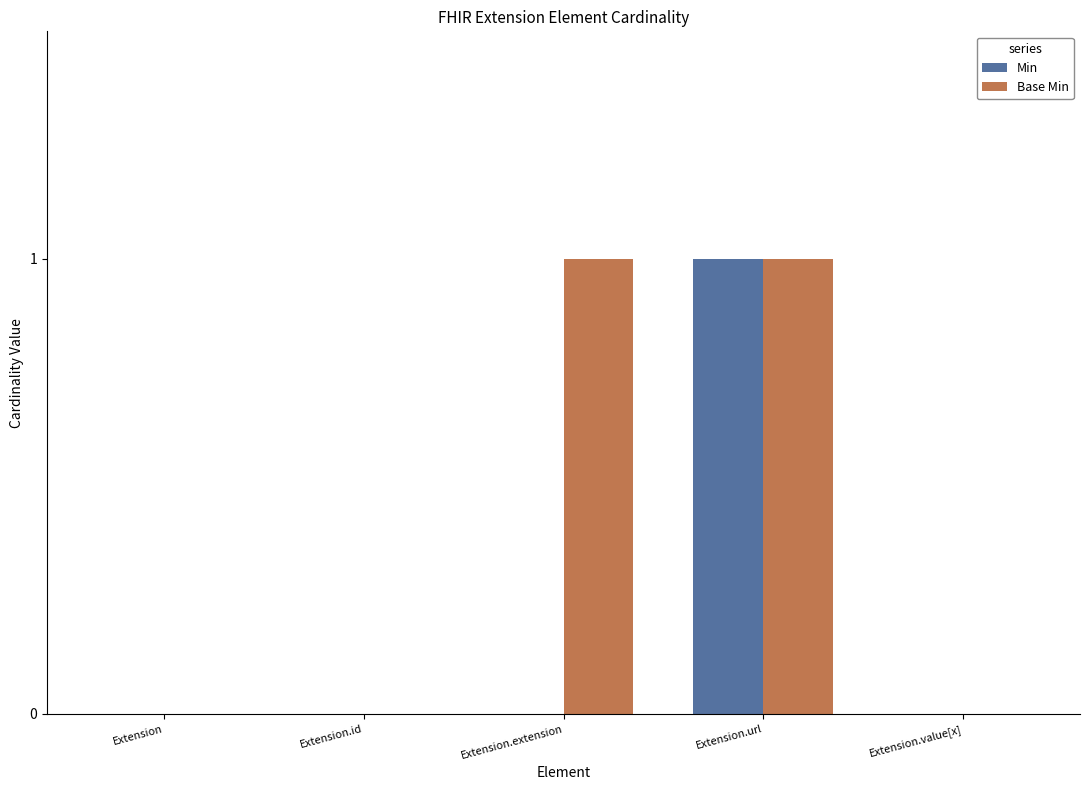

Reading right to left, what are all the values shown in this chart?

Min: 0	1	0	0	0
Base Min: 0	1	1	0	0